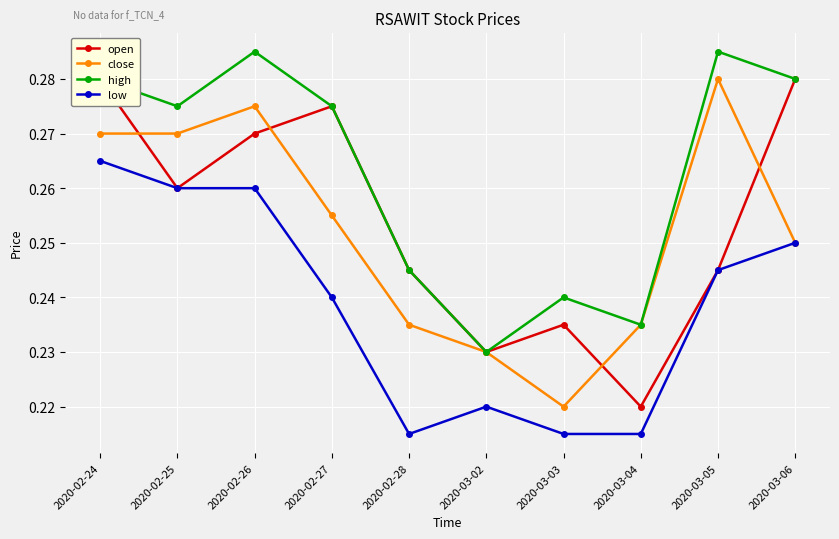

Count the close values in the range 0 to 1.

10